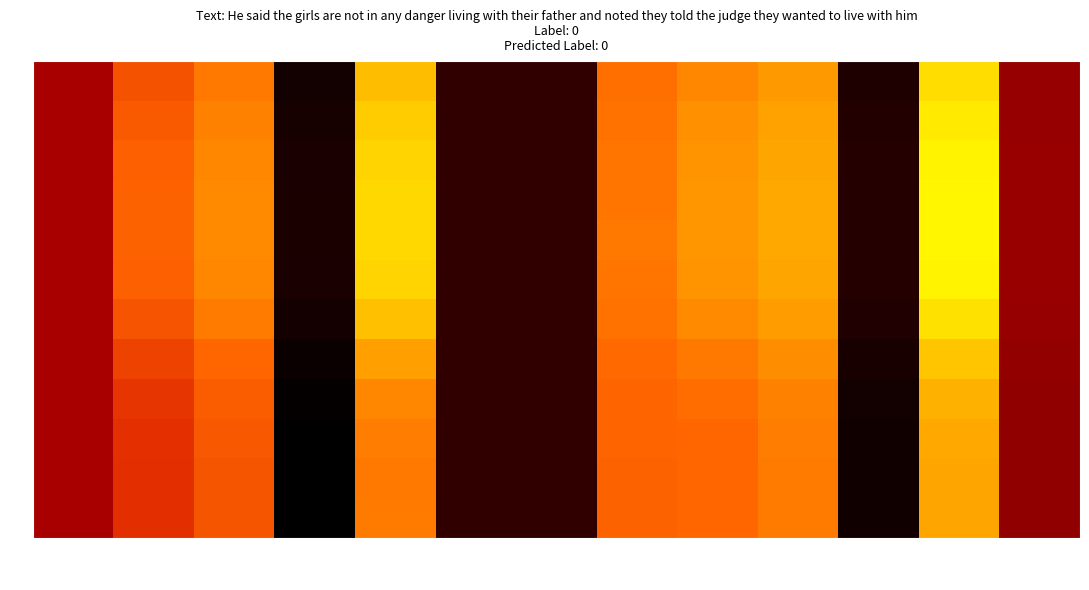

At which category is the sum across all series the highest?

with